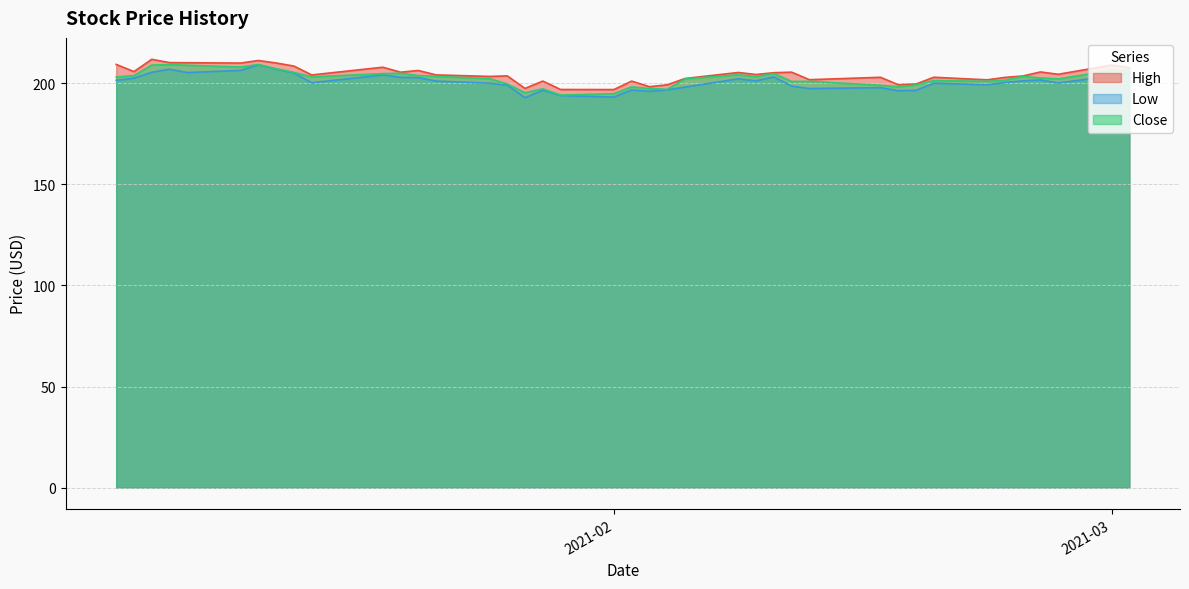

What is the label of the 5th point from the right?

2021-02-24